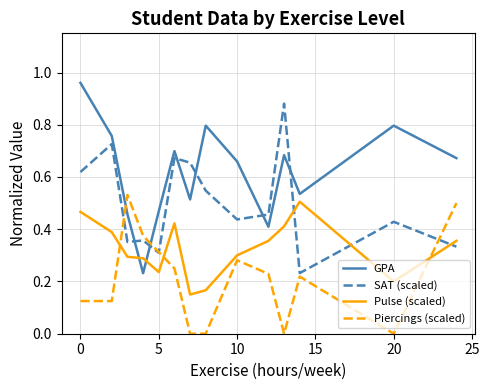

Which series has the largest range (max minus min)?

GPA